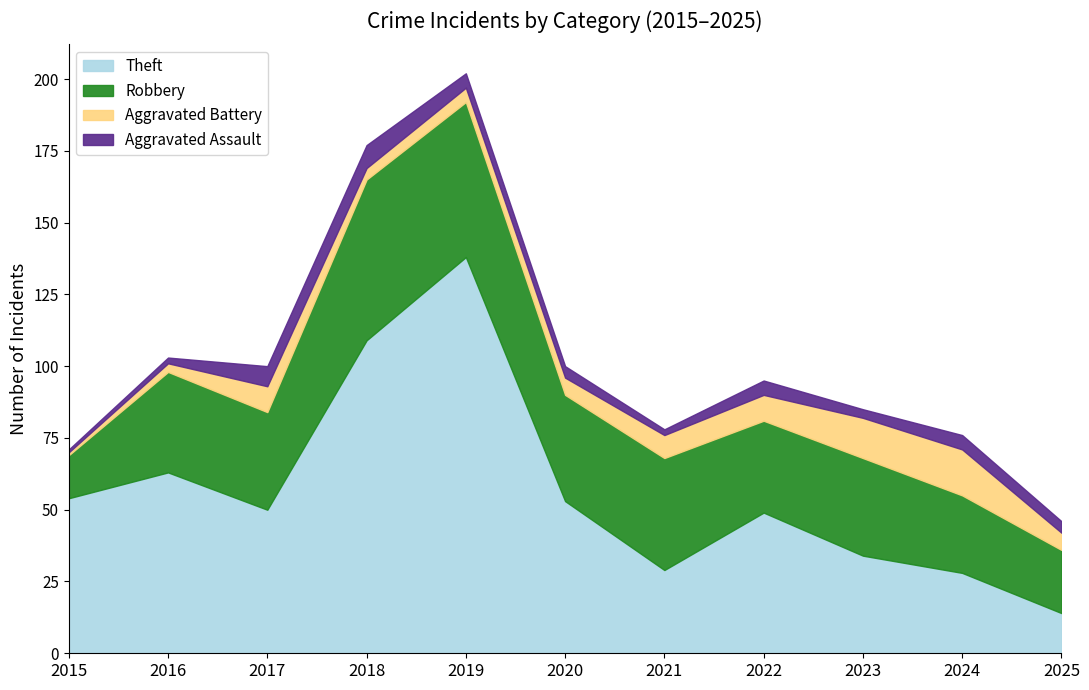

The value of Robbery at 2025 is 22. True or false?

True